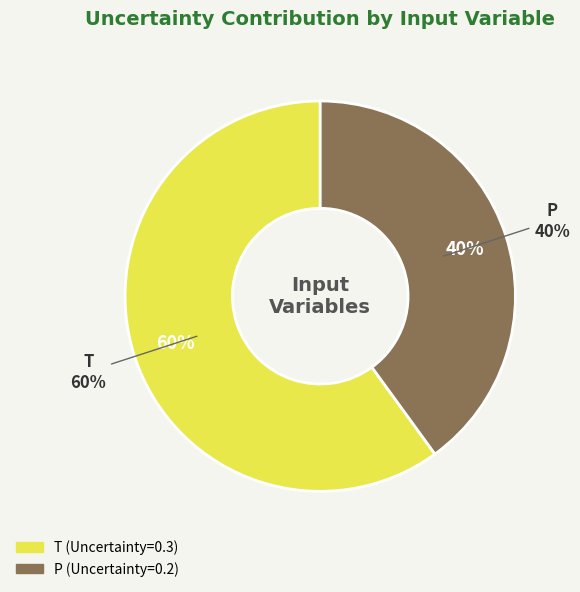

Count the number of slices in the pie.

2